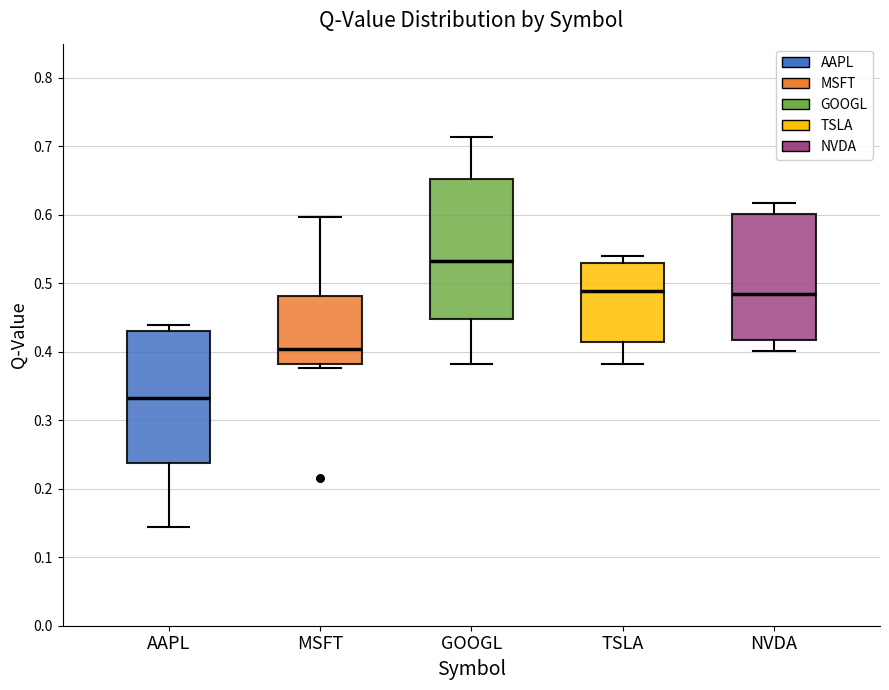

Which box is the tallest, from its lower edge to its upper edge?

GOOGL